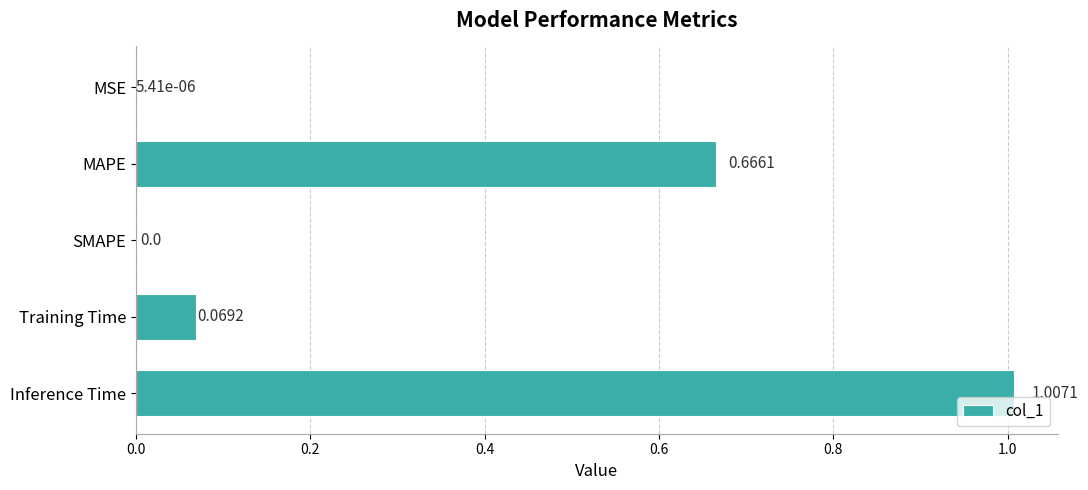

At which category does the chart reach its peak across all series?

Inference Time